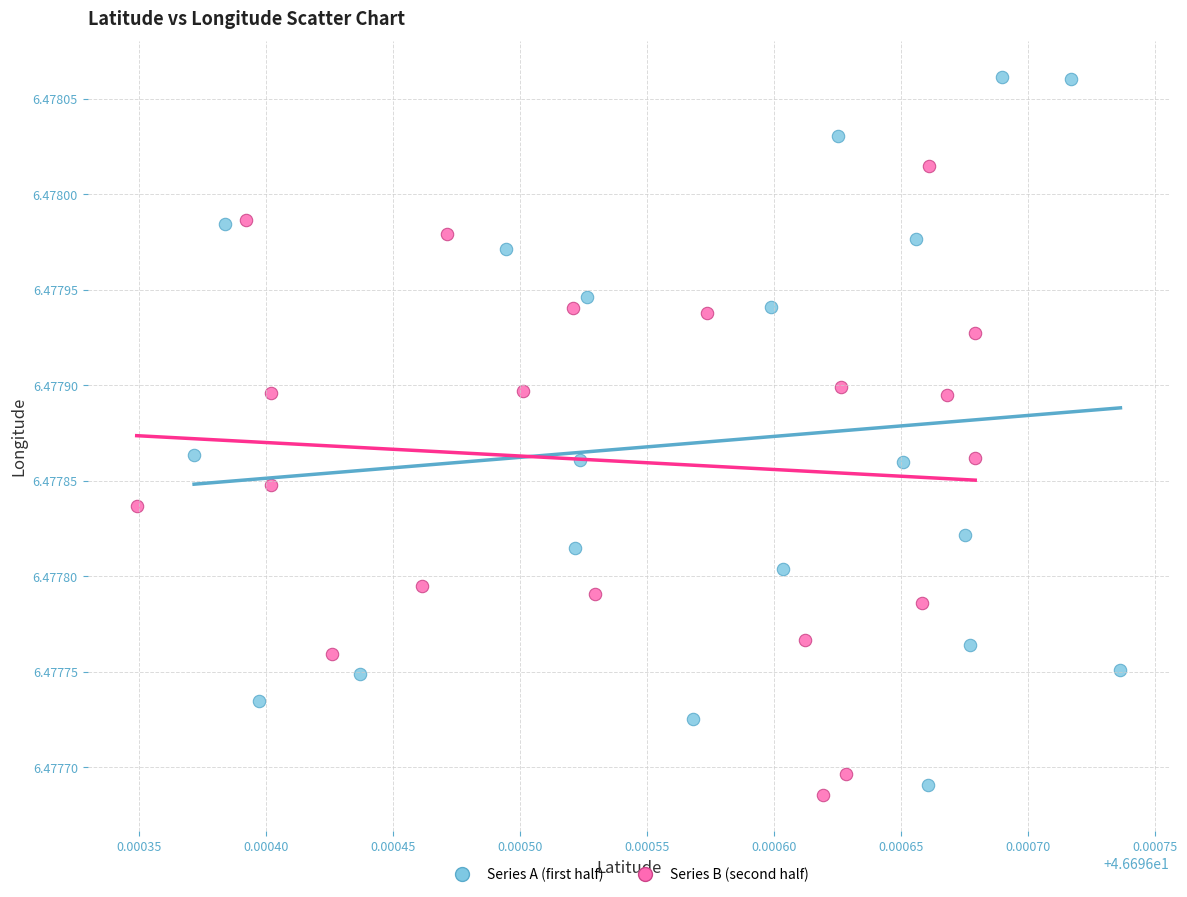

Which series has the largest Y range (max minus min)?

Series A (first half)